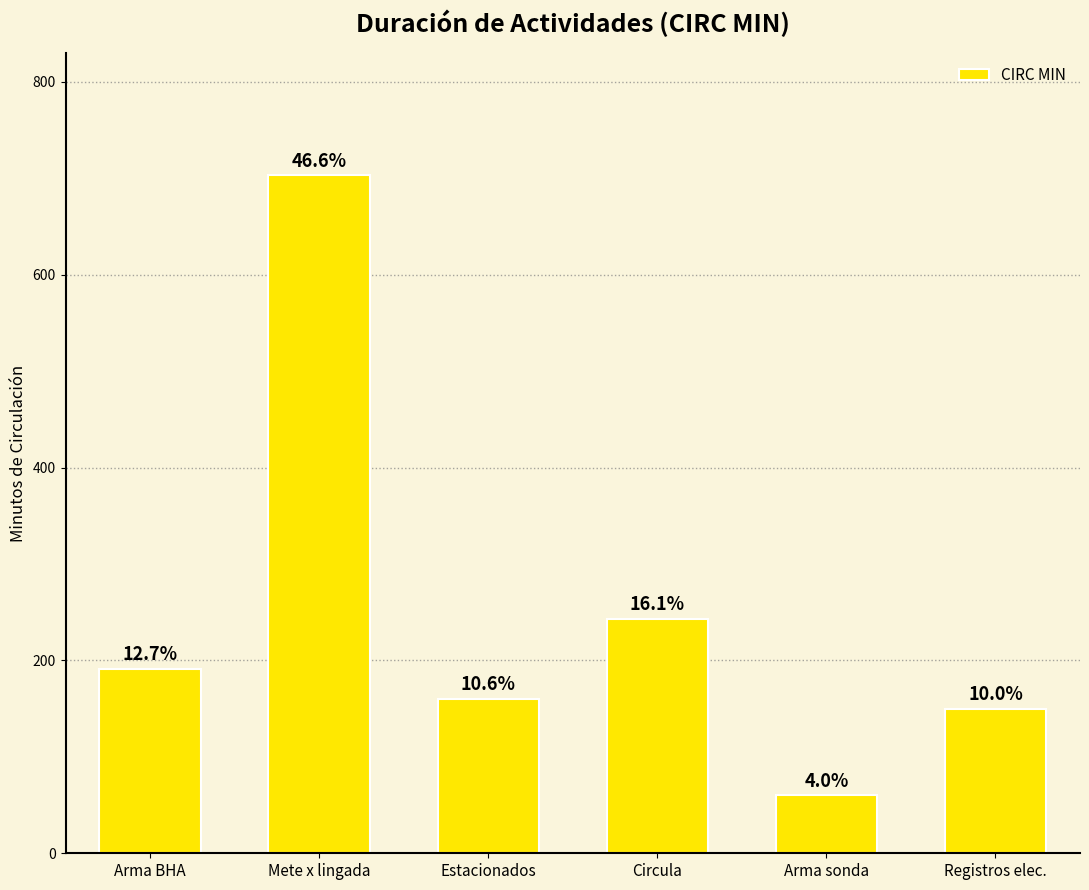

Does the chart contain any negative values?

No